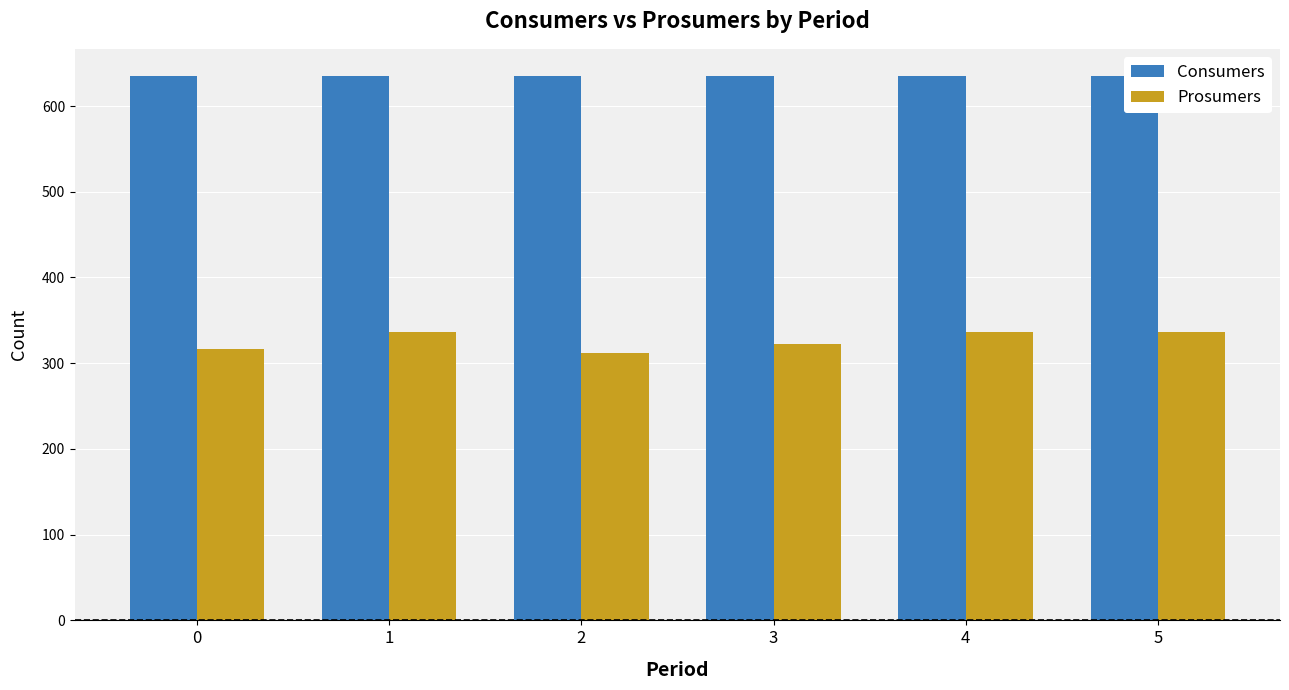

Rank the series by their maximum value, from lowest to highest.

Prosumers, Consumers